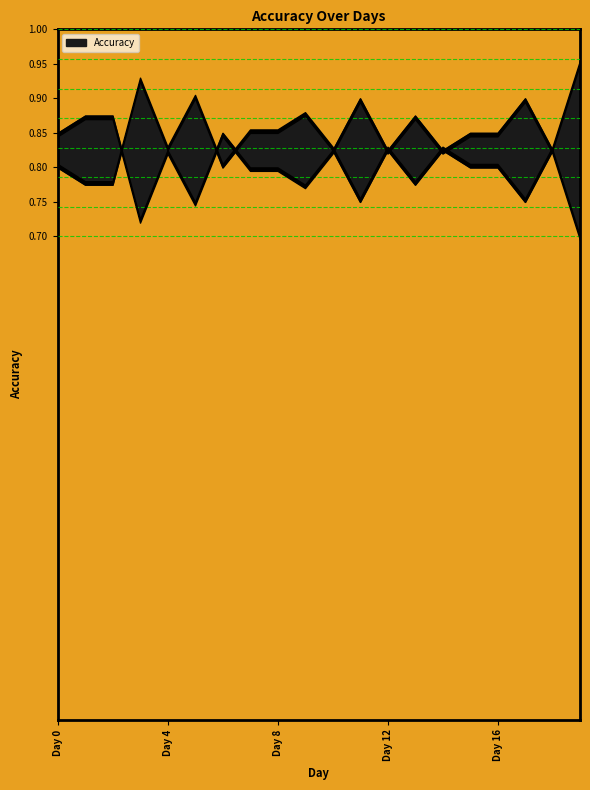

Rank the categories by value from lowest to highest.

Day 11, Day 17, Day 1, Day 2, Day 13, Day 0, Day 6, Day 15, Day 16, Day 4, Day 10, Day 12, Day 14, Day 18, Day 7, Day 8, Day 9, Day 5, Day 3, Day 19